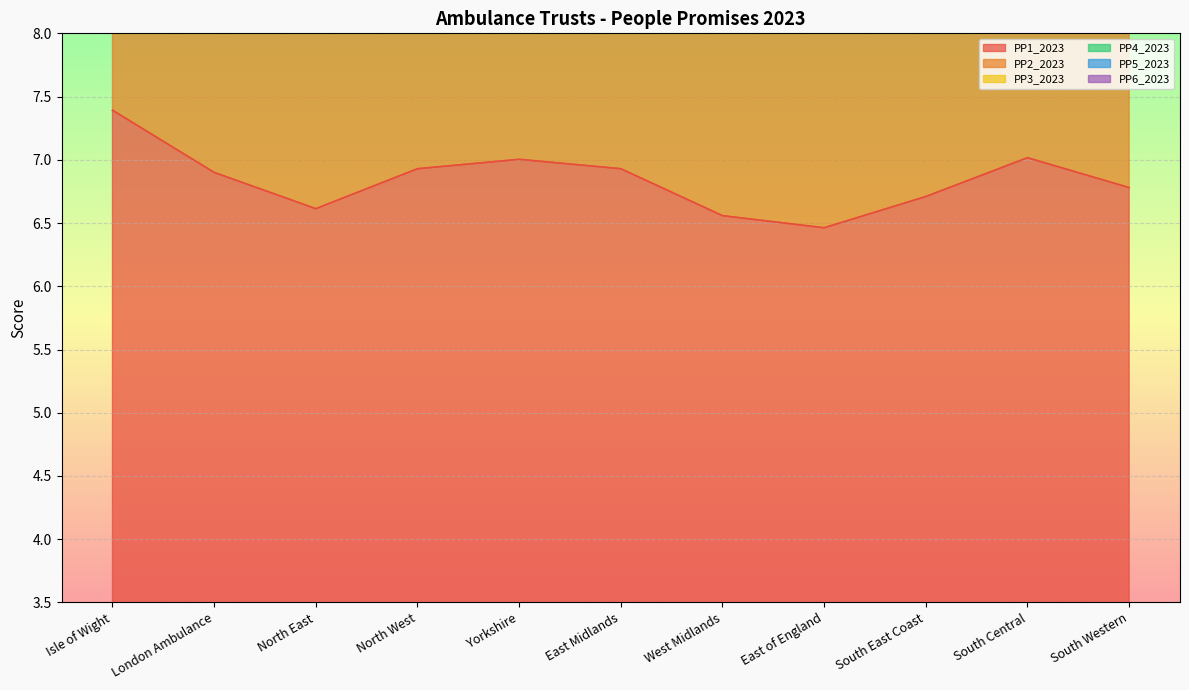

At West Midlands, list the series in order from largest to smallest.

PP3_2023, PP2_2023, PP1_2023